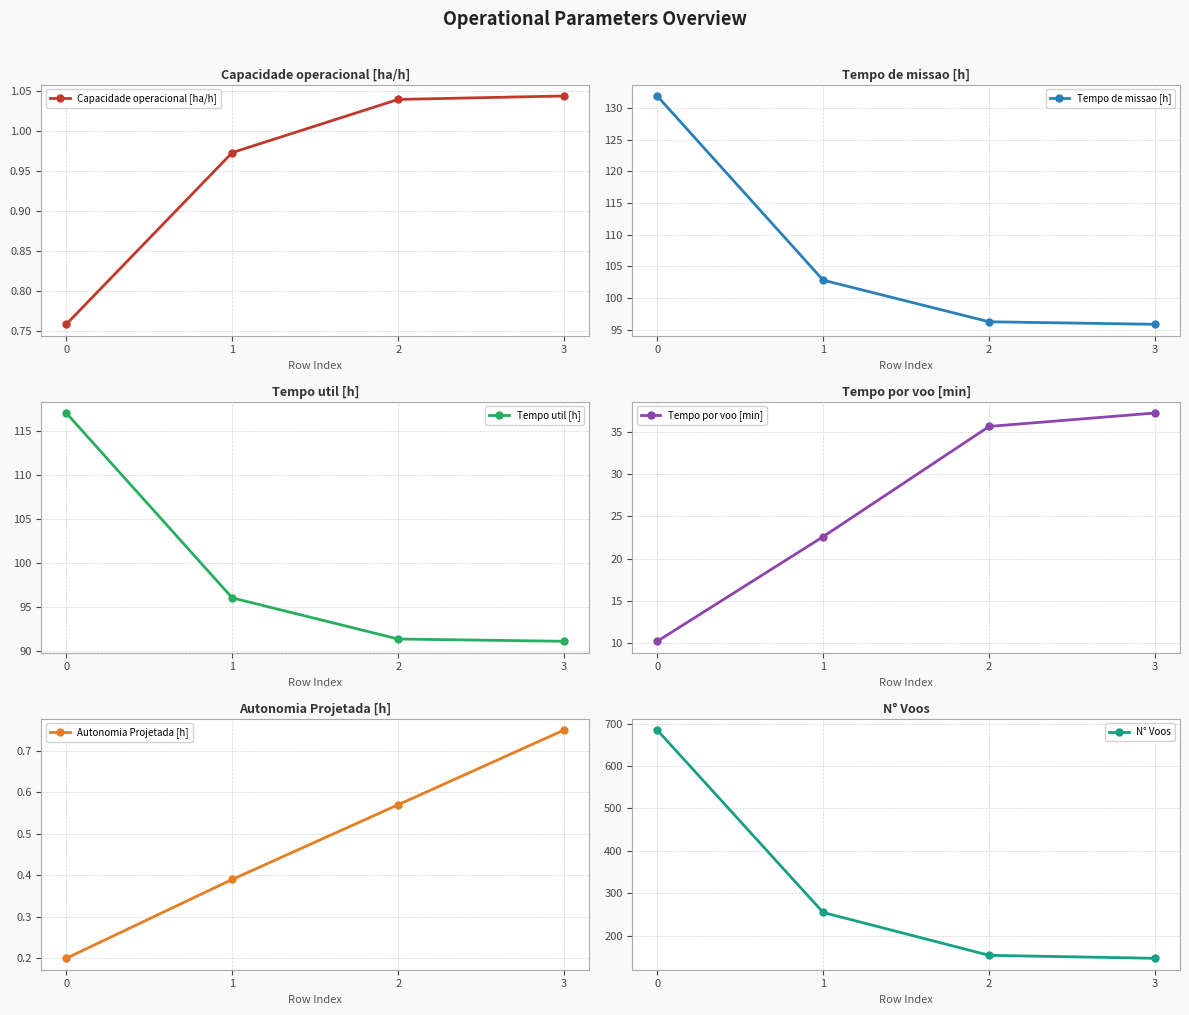

Reading left to right, list all the values displayed in this chart.

Capacidade operacional [ha/h]: 0=0.8	1=1.0	2=1.0	3=1.0
Tempo de missao [h]: 0=131.9	1=102.8	2=96.2	3=95.8
Tempo util [h]: 0=117.0	1=96.0	2=91.4	3=91.1
Tempo por voo [min]: 0=10.2	1=22.6	2=35.6	3=37.2
Autonomia Projetada [h]: 0=0.2	1=0.4	2=0.6	3=0.8
N° Voos: 0=685.0	1=255.0	2=154.0	3=147.0